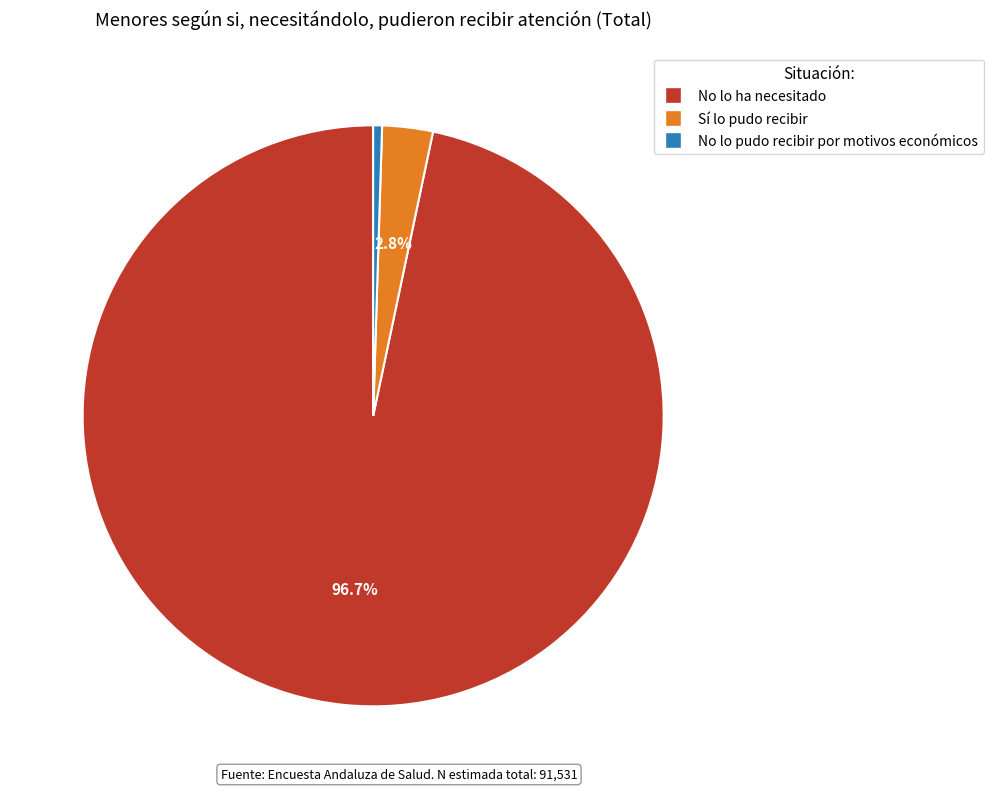

Which slice is the smallest?

No lo pudo recibir por motivos económicos